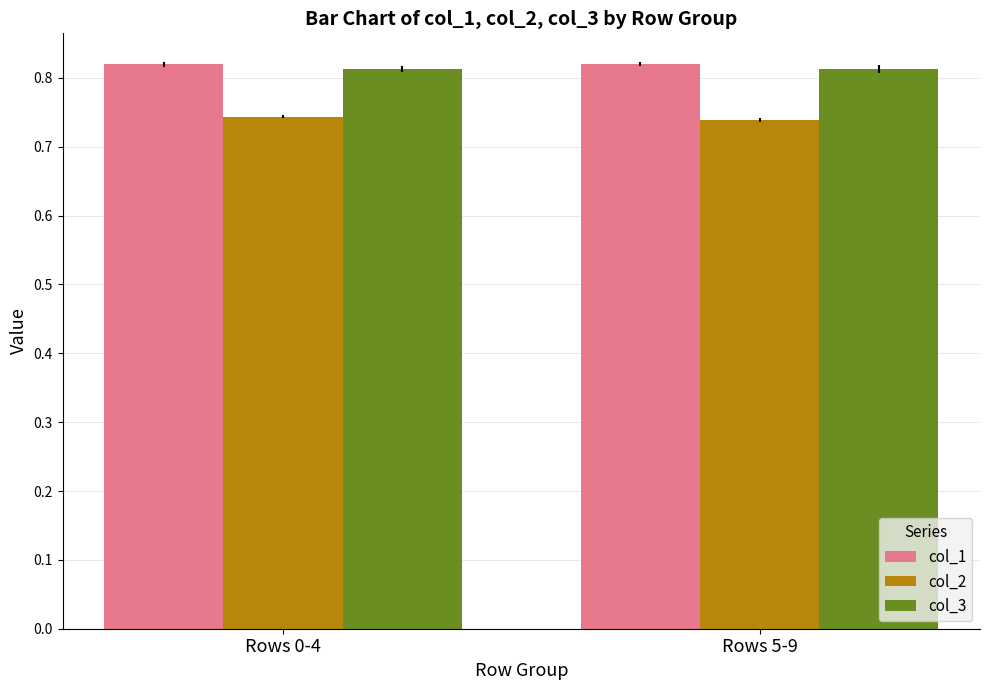

What is the sum of all col_1 values?

1.6